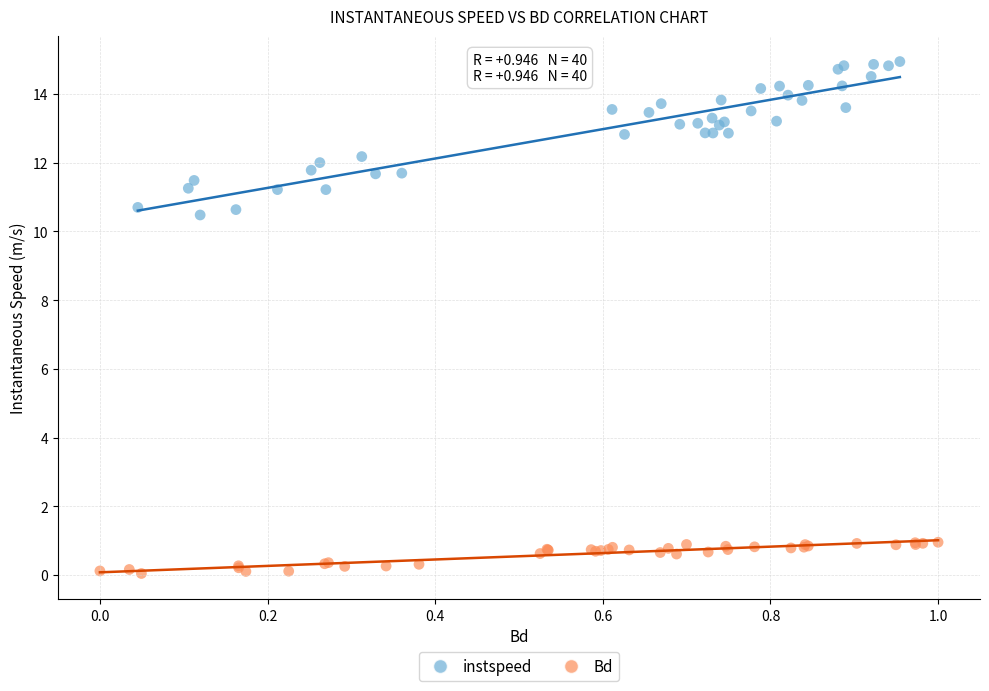

Which series reaches the maximum Y coordinate?

instspeed